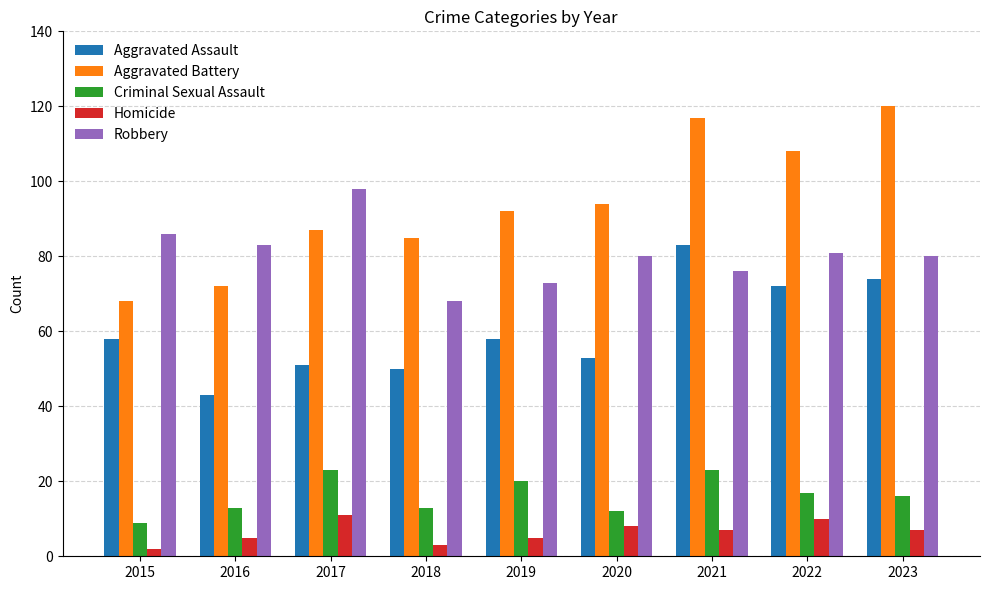

What is the difference between the Aggravated Battery values at 2019 and 2021?

25